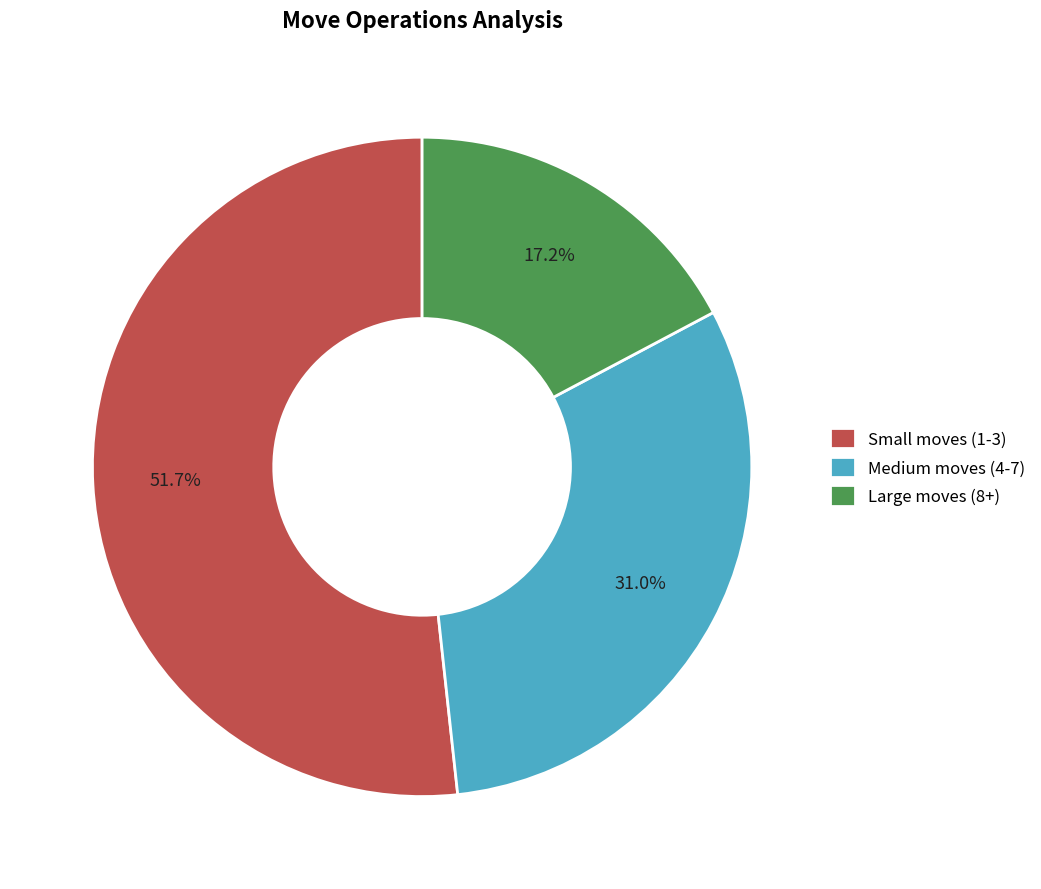

Combined, do Small moves (1-3) and Large moves (8+) account for over 50%?

Yes